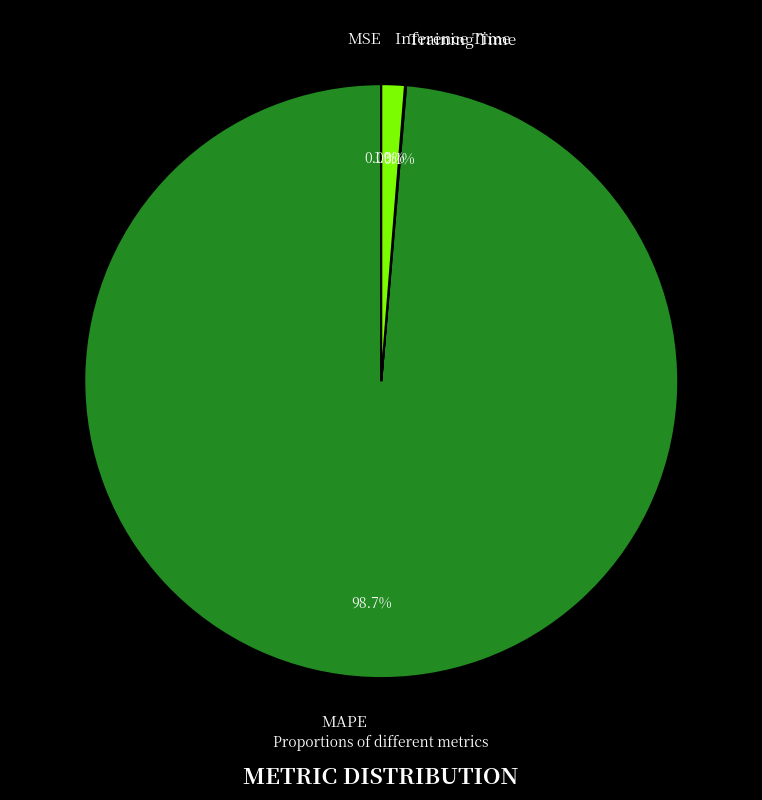

Between Inference Time and MAPE, which is larger?

MAPE